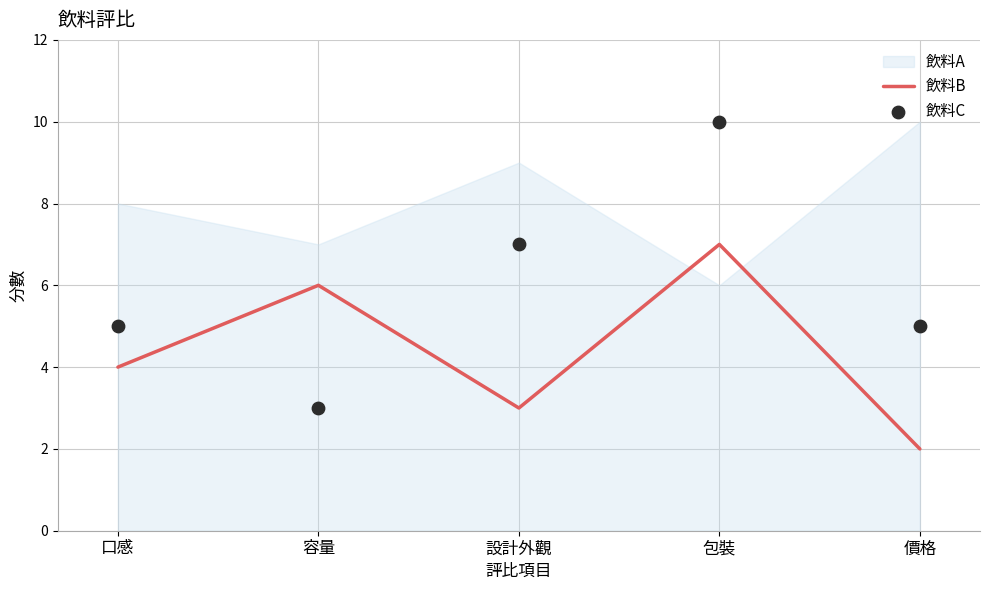

Which series contains the highest Y value?

飲料C